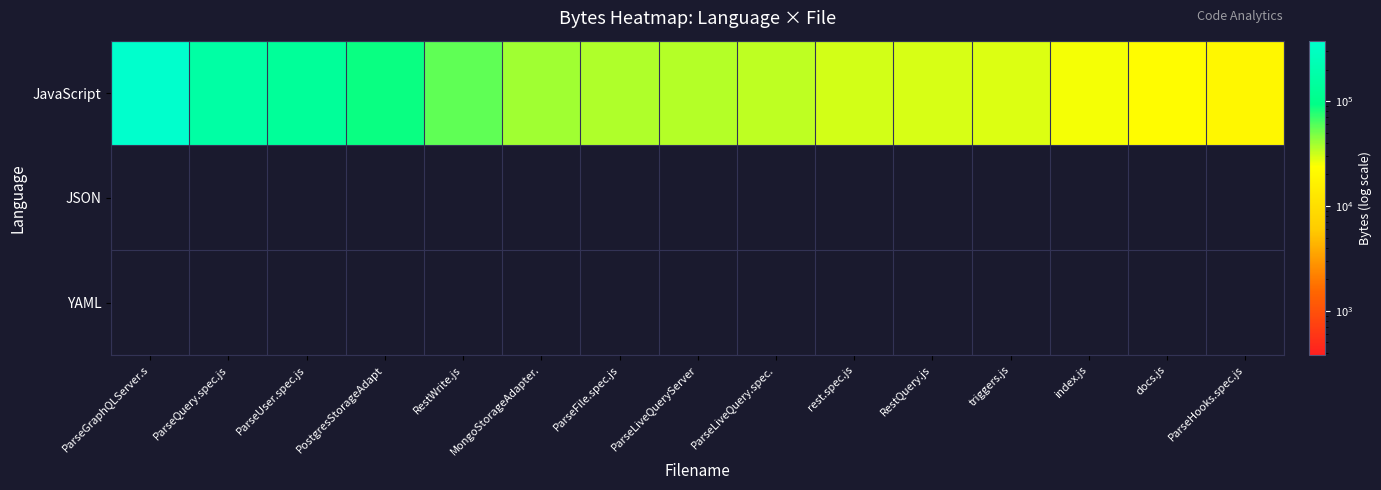

What is the maximum value shown in the chart?

377865